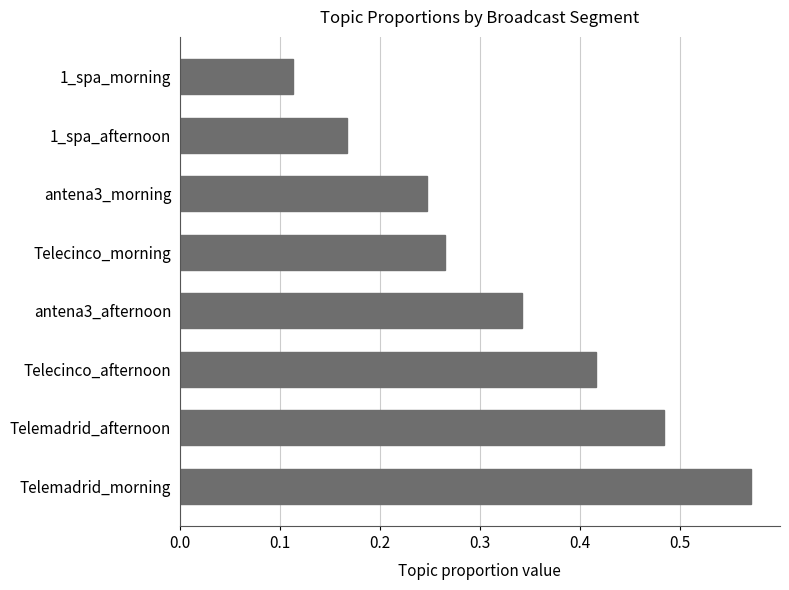

What is the change in value from Telemadrid_morning to 1_spa_morning?

-0.5